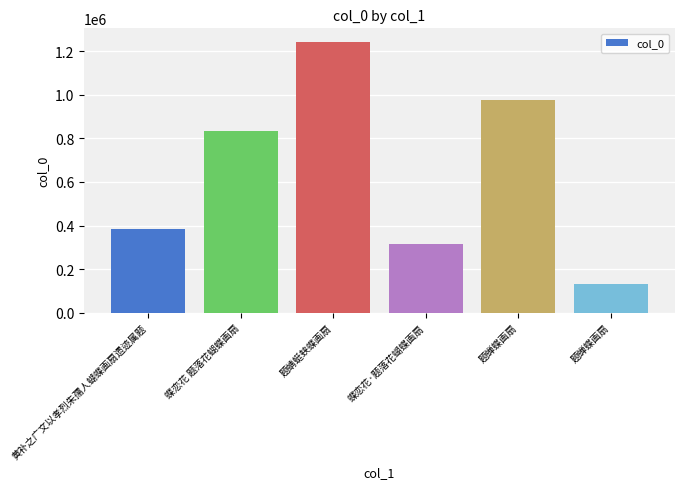

How many data points are less than 835574?

3